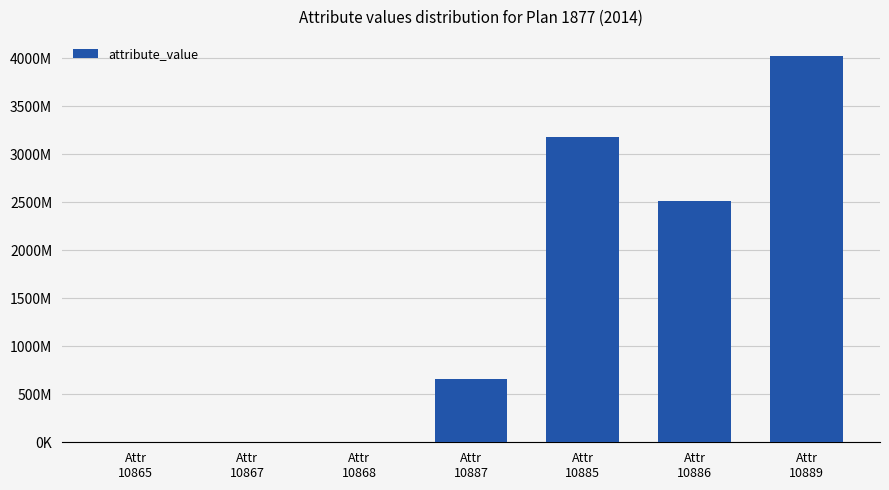

Rank the categories by value from lowest to highest.

Attr
10865, Attr
10867, Attr
10868, Attr
10887, Attr
10886, Attr
10885, Attr
10889